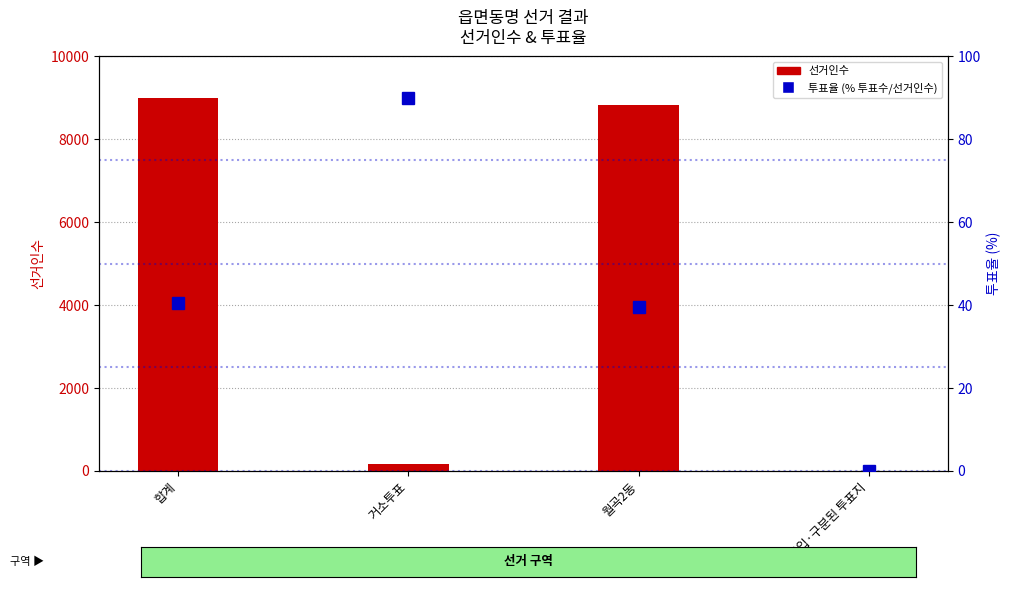

At how many categories does at least one series exceed 3922?

2